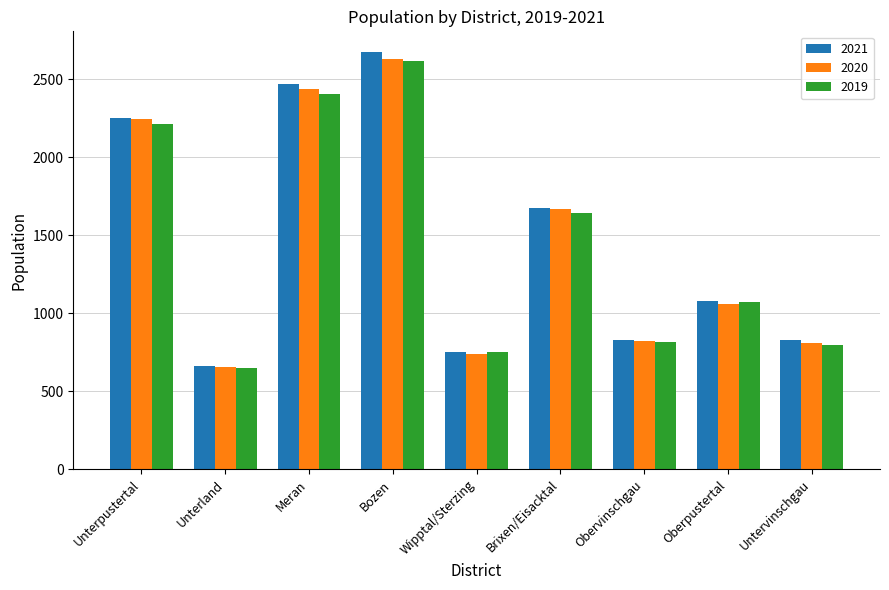

How many bars are there in total?

27